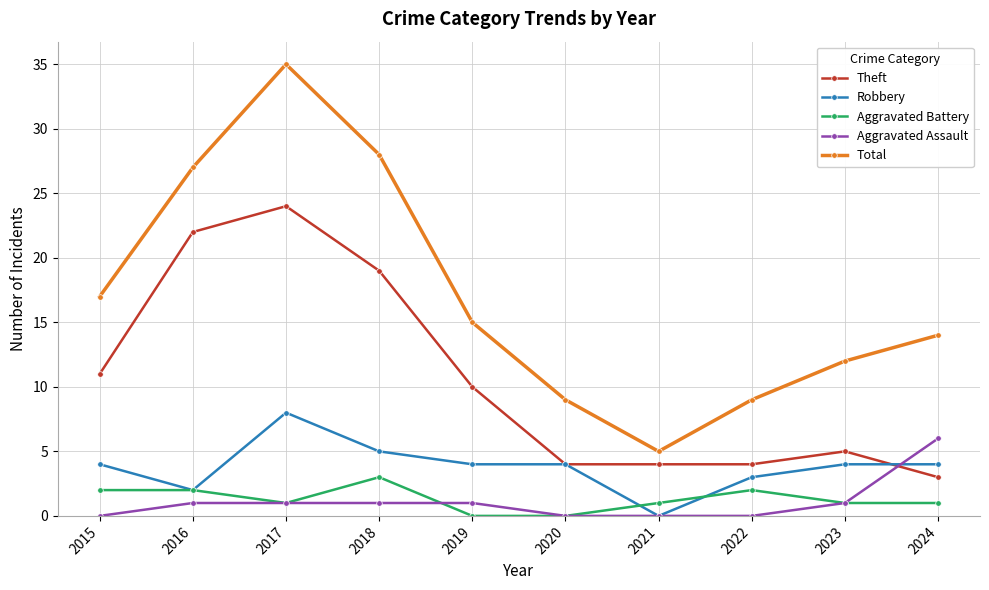

At which category is the sum across all series the highest?

2017